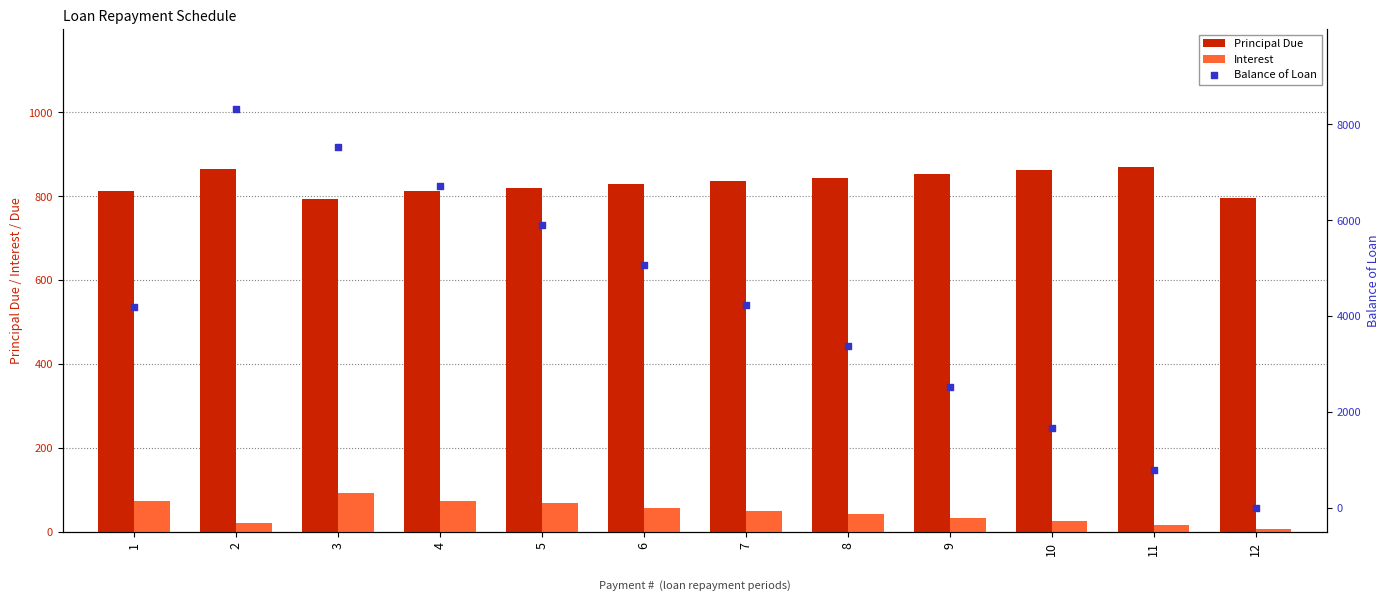

What is the total value across all series at 6?

5952.8